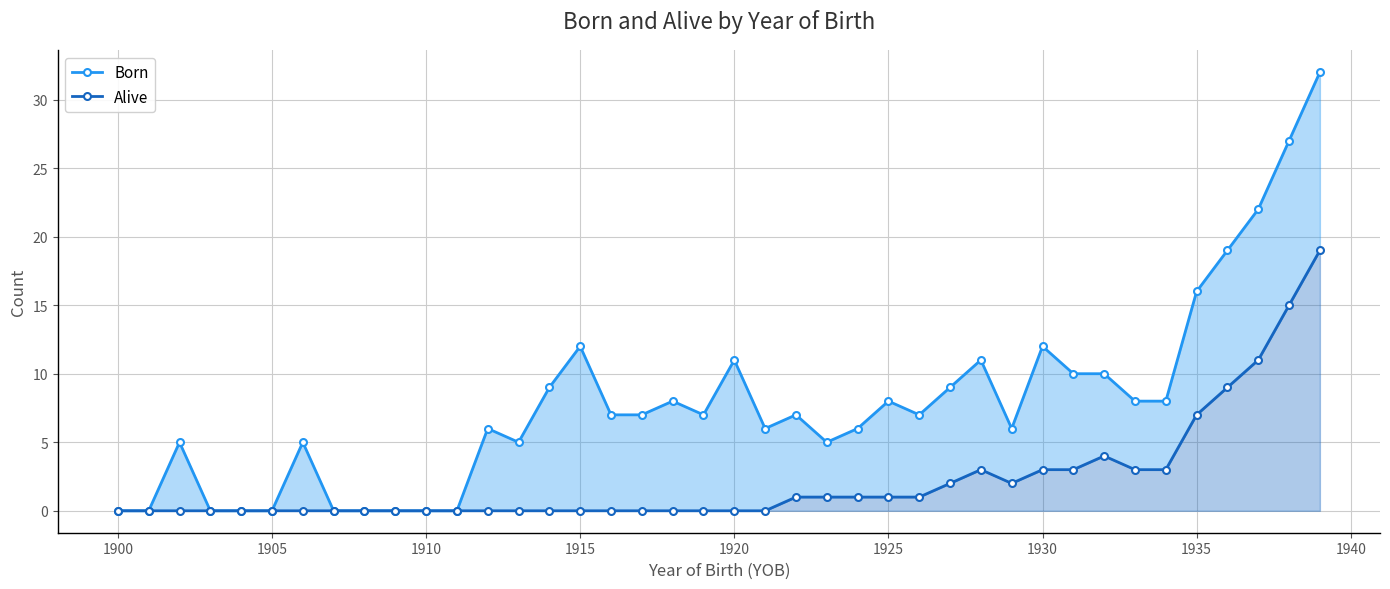

How many series are shown in this chart?

2